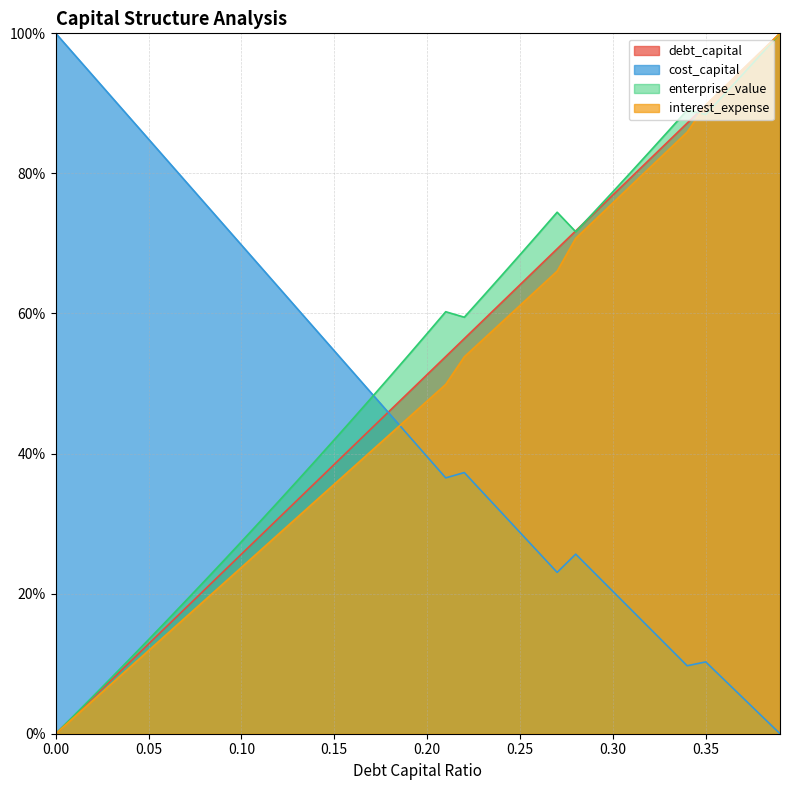

Is it true that cost_capital equals 128.7 at 0.02?

False